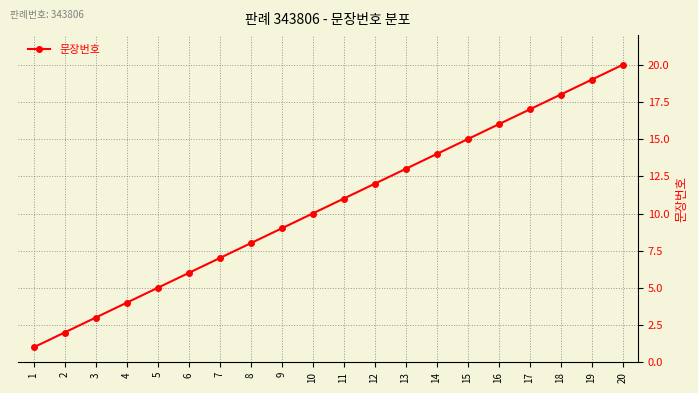

Rank the categories by value from highest to lowest.

20, 19, 18, 17, 16, 15, 14, 13, 12, 11, 10, 9, 8, 7, 6, 5, 4, 3, 2, 1